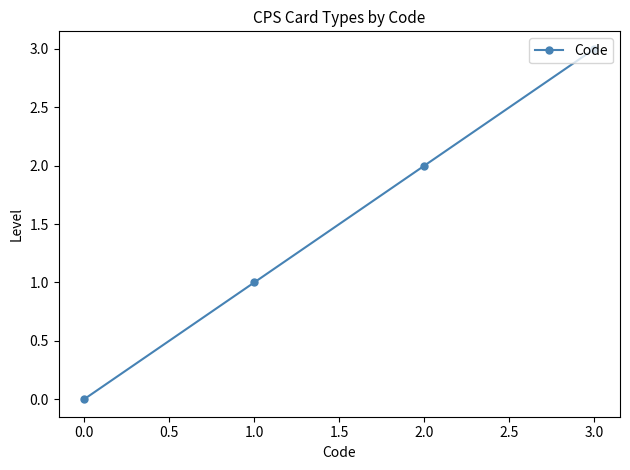

Reading left to right, what are all the values shown in this chart?

0	1	2	3